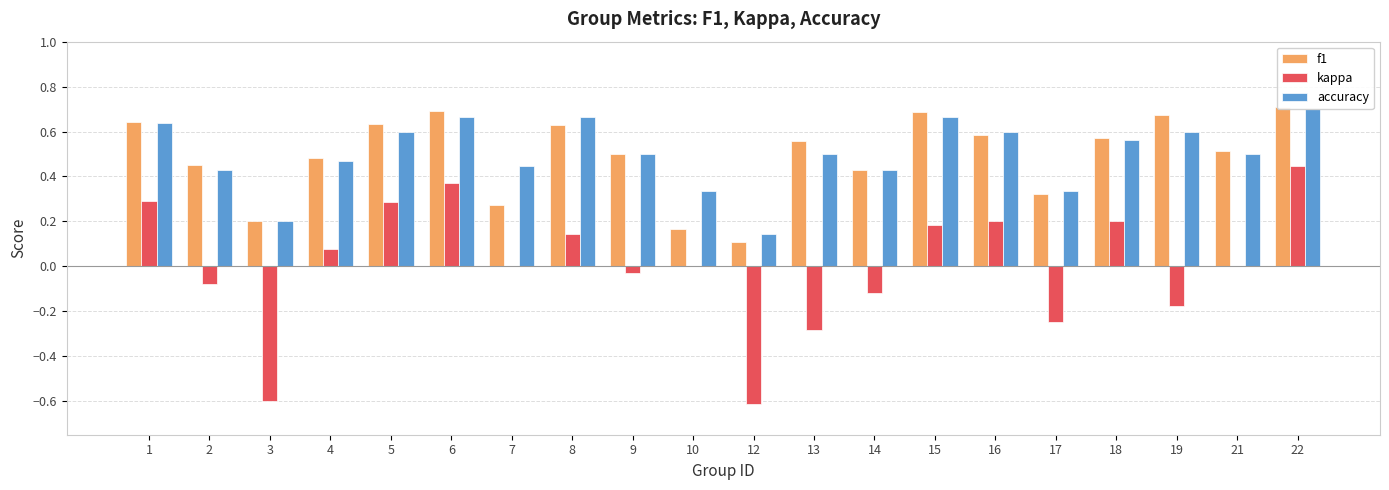

What is the value of the f1 bar at the 17th from the left?

0.6